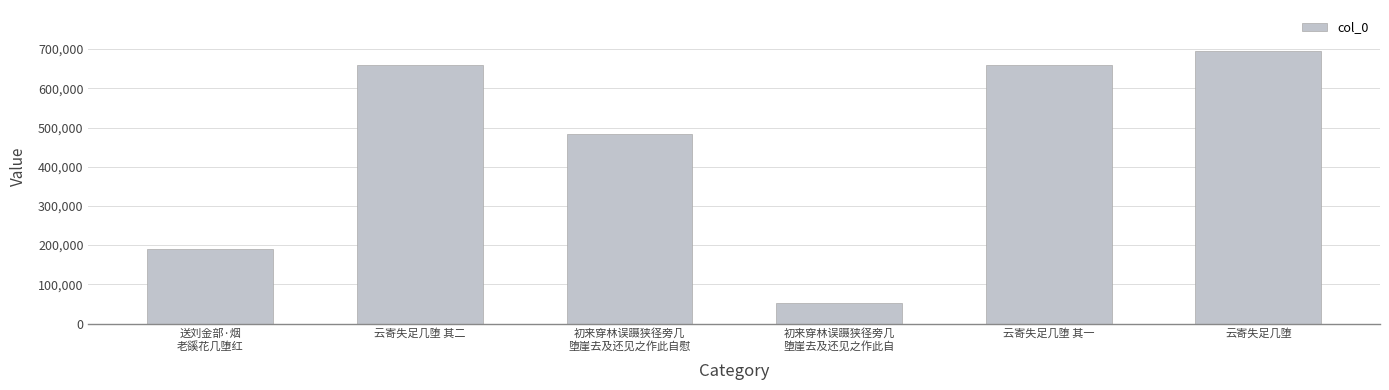

What is the greatest value displayed?

695503